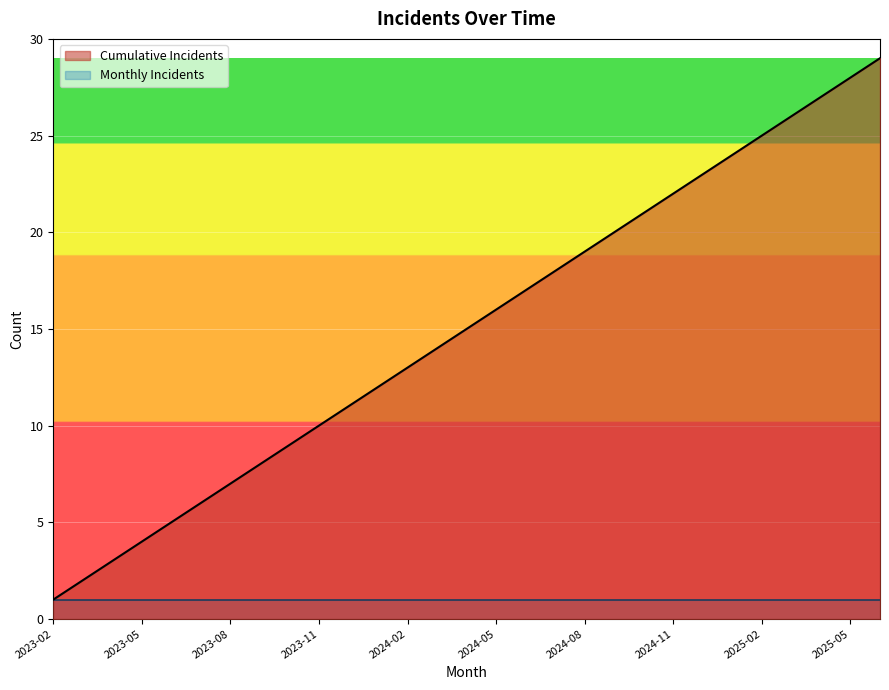

Rank the series by their maximum value, from highest to lowest.

Cumulative Incidents, Monthly Incidents